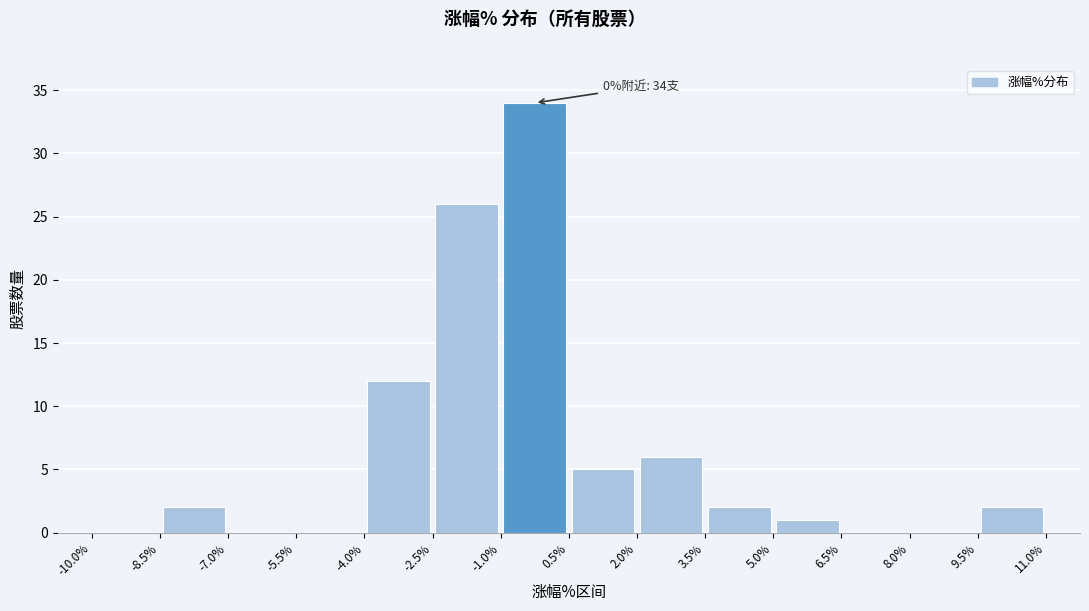

Over which range of the x-axis is the bar tallest?

-1.0% to 0.5%